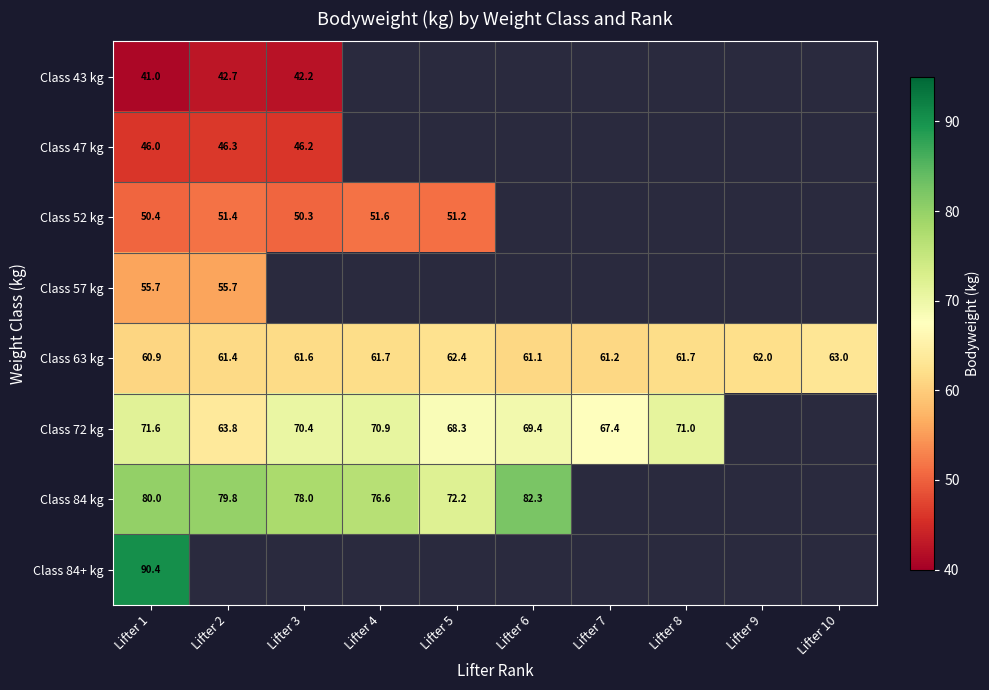

Which series has the largest total across all categories?

Class 63 kg